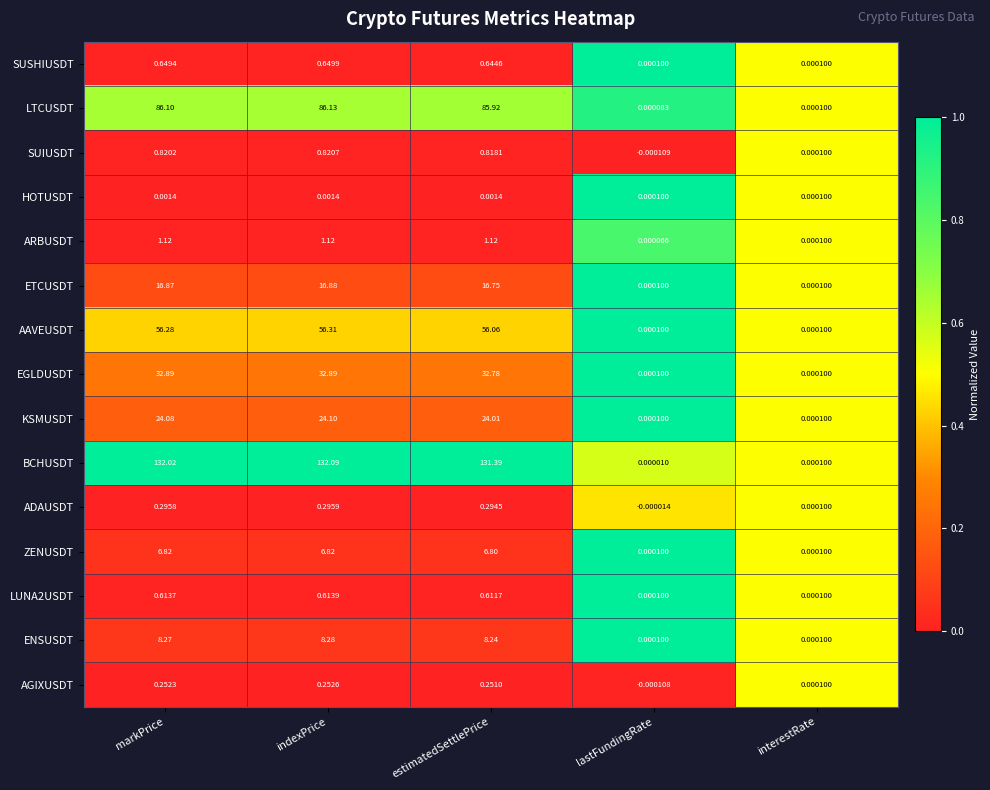

Which series changed the most between lastFundingRate and interestRate?

SUIUSDT